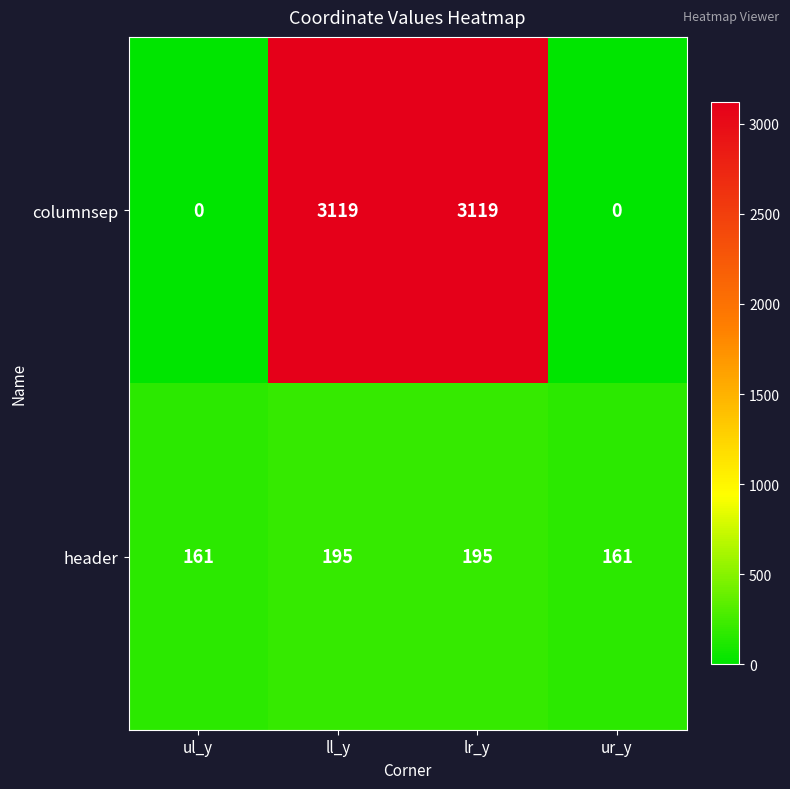

What is the difference between the highest and lowest values at ll_y?

2924